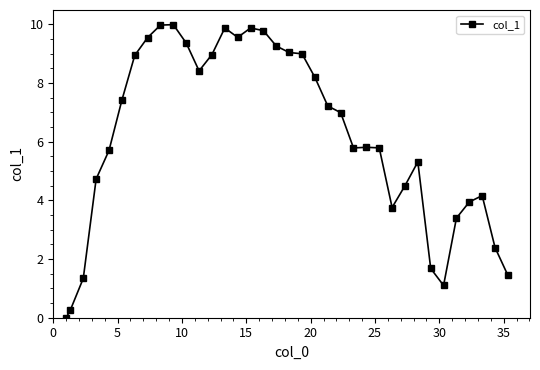

Does the chart display data point markers on the line(s)?

Yes